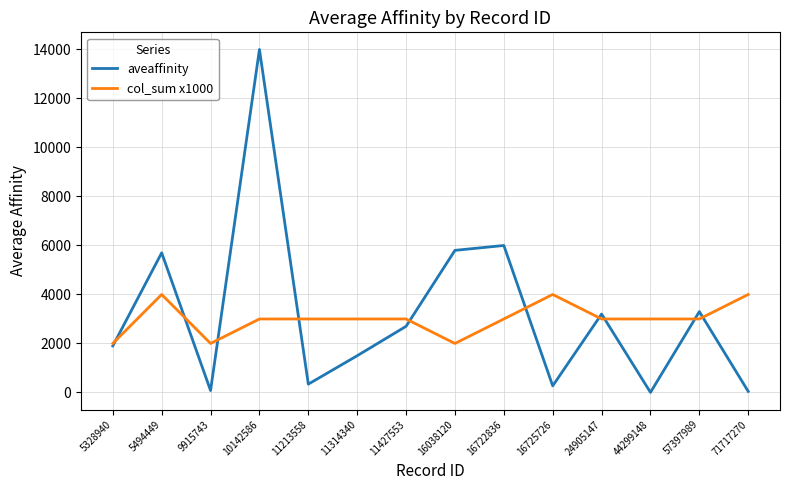

True or false: col_sum x1000 has a value of 6656.9 at 16725726.

False